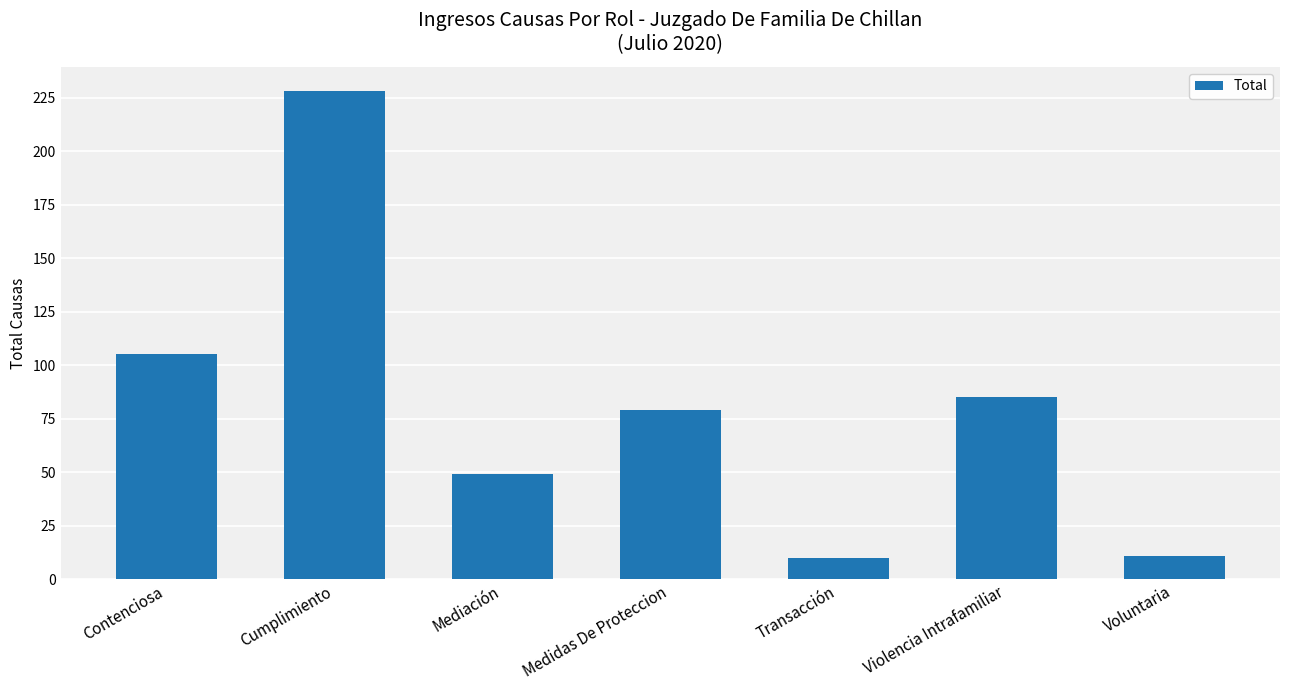

What is the minimum value shown in the chart?

10